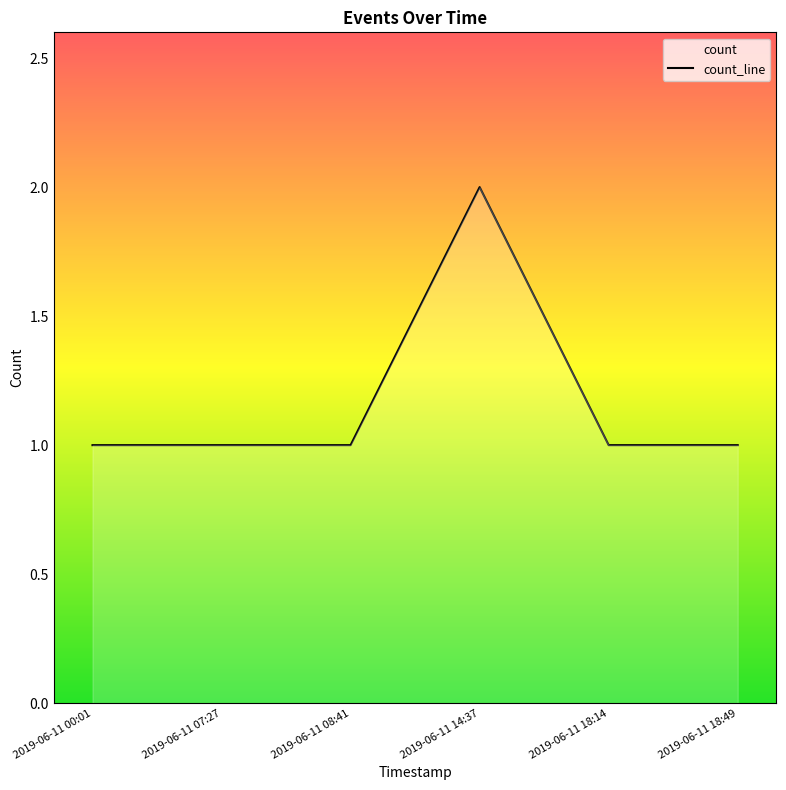

Rank the categories by value from highest to lowest.

2019-06-11 14:37, 2019-06-11 00:01, 2019-06-11 07:27, 2019-06-11 08:41, 2019-06-11 18:14, 2019-06-11 18:49